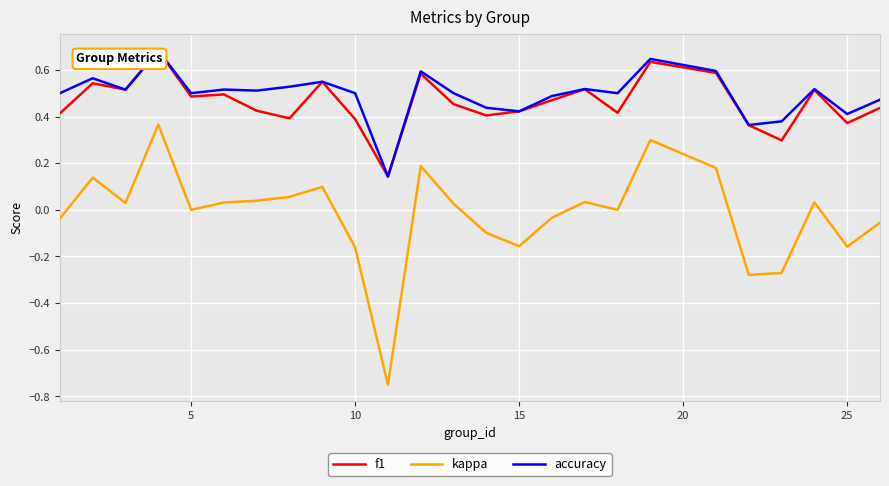

How many lines are shown in the chart?

3